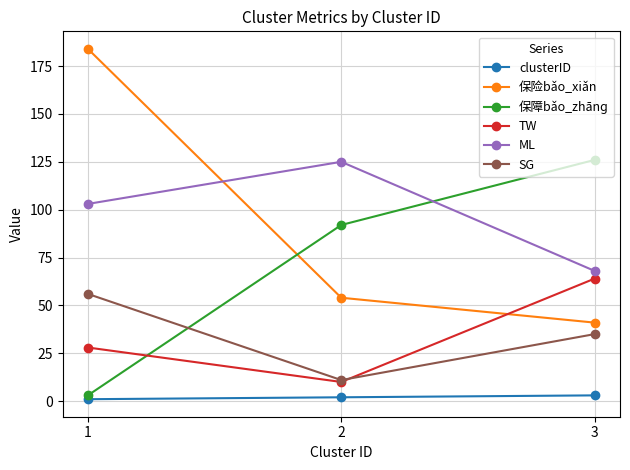

Which series has the widest spread of values?

保险bǎo_xiǎn